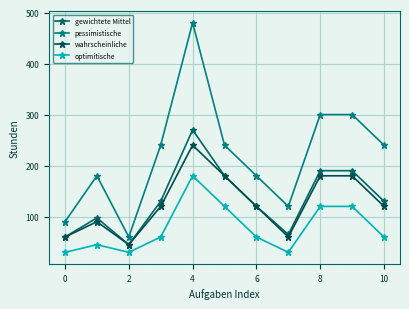

What is the label of the 3rd point from the left?

2